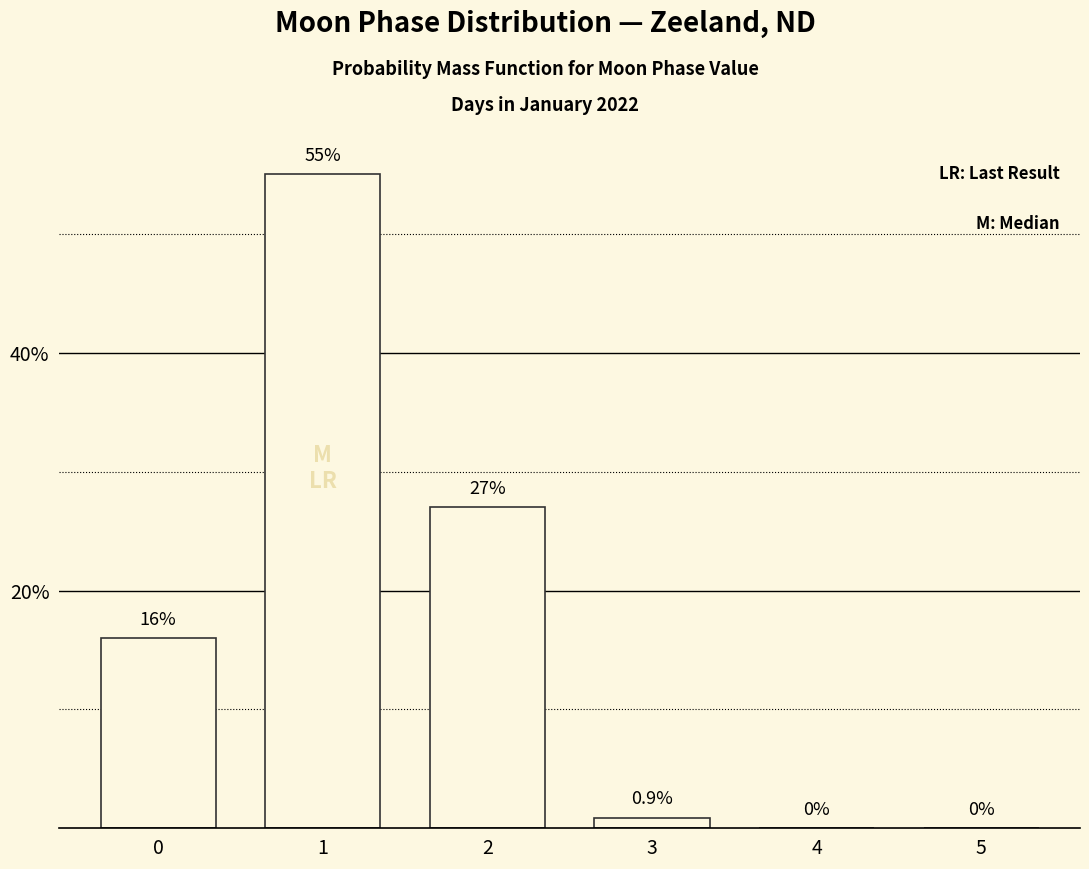

How many categories are shown in the chart?

6